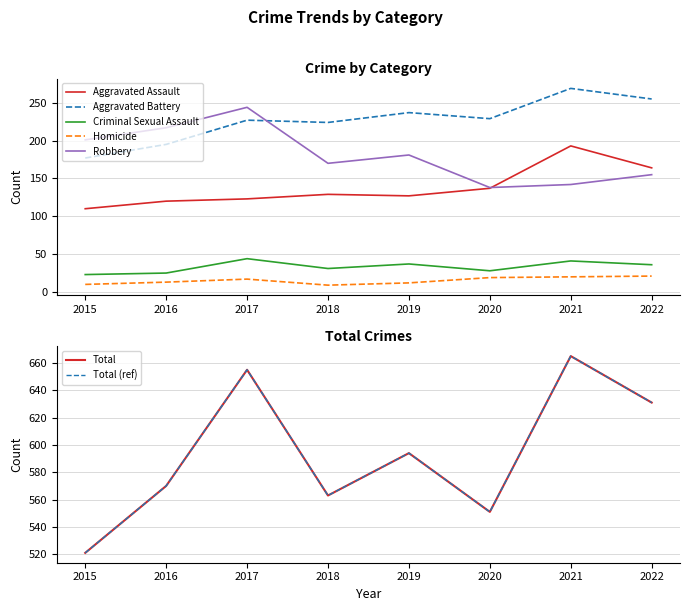

Which label corresponds to the largest value in the chart?

2021